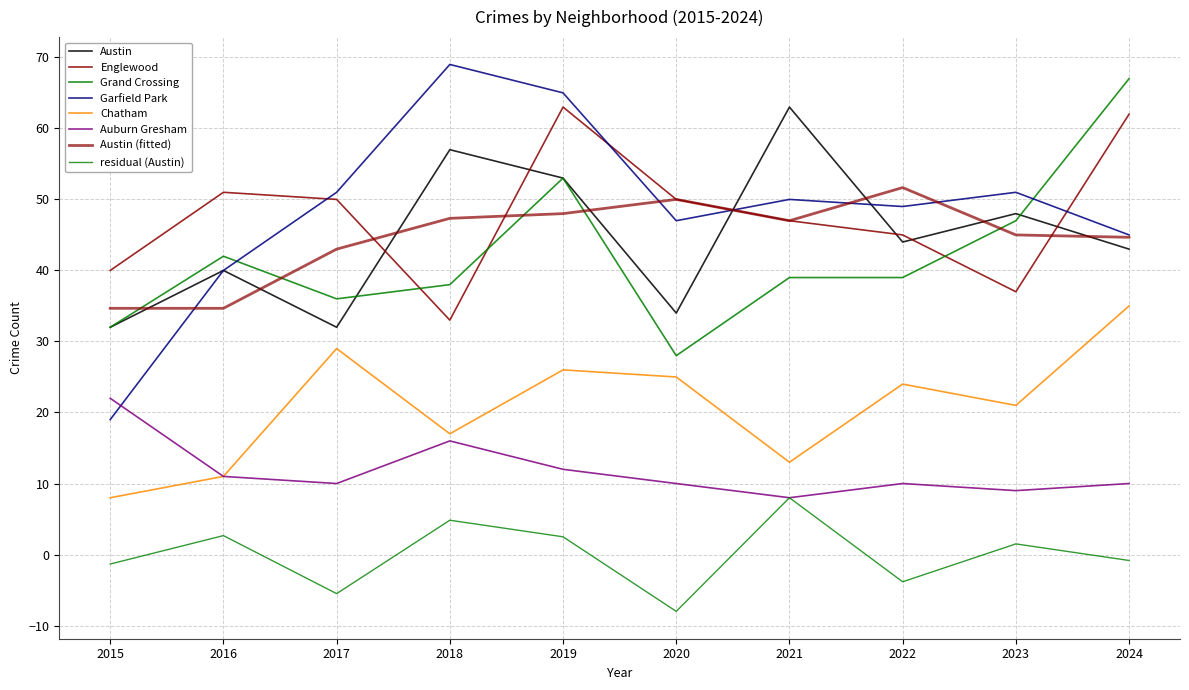

Does the chart have visible grid lines?

Yes